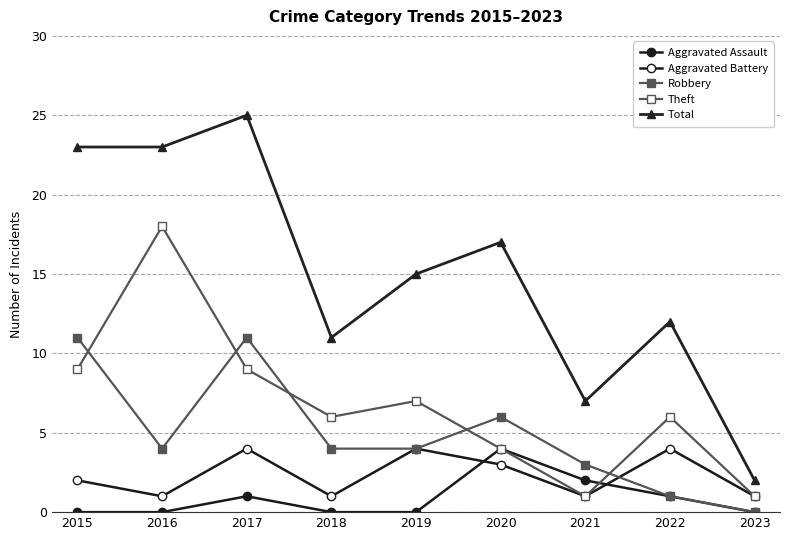

What is the value of the Total point at the 2nd from the left?

23